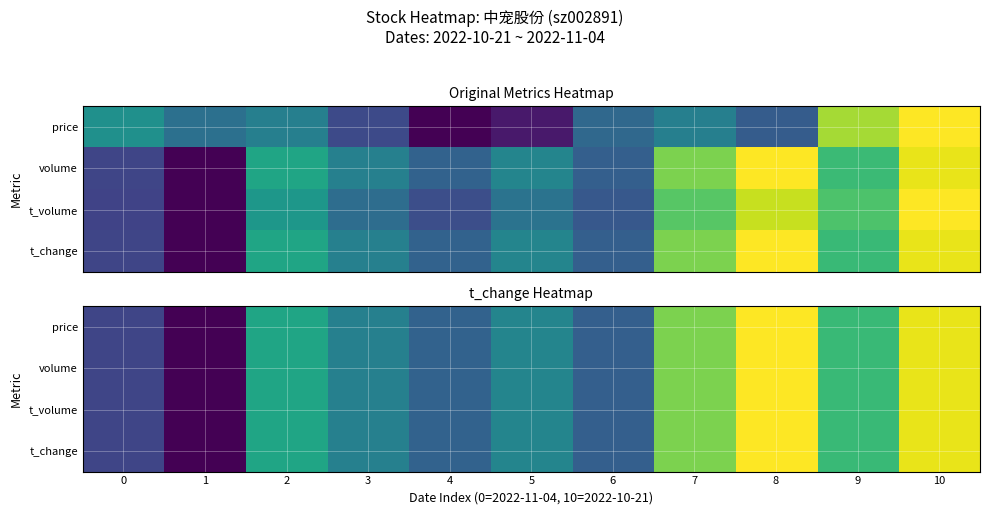

Where is t_volume nearest to the value 0?

1